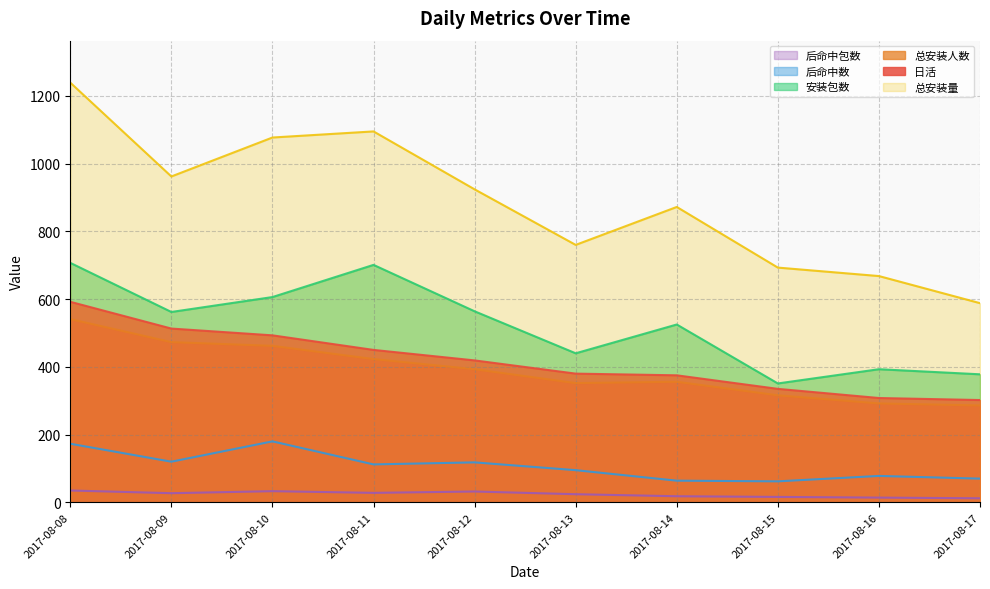

Which series has the largest total across all categories?

总安装量